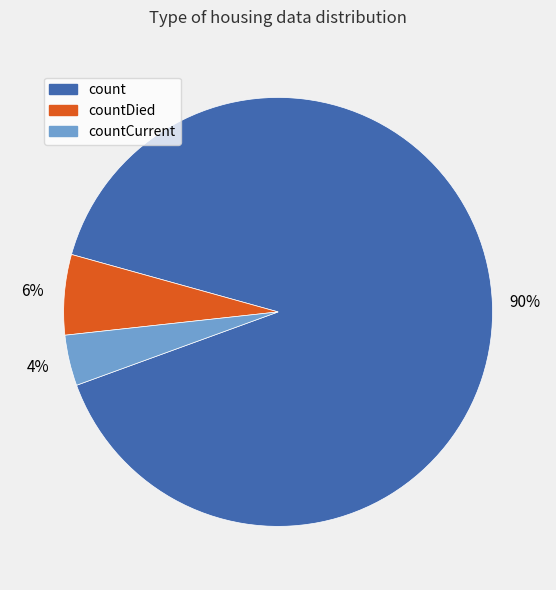

Is there any slice that represents more than half of the pie?

Yes